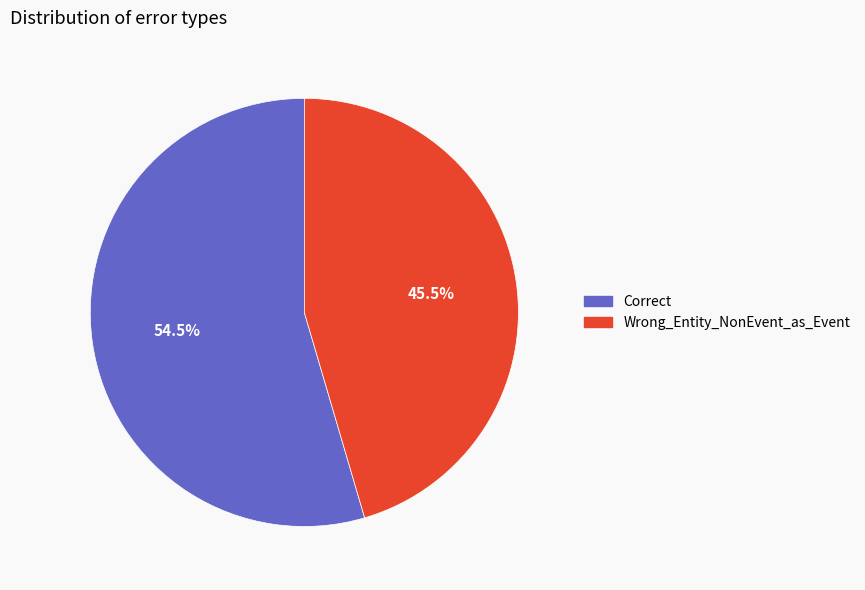

Which slice represents more than half of the pie?

Correct